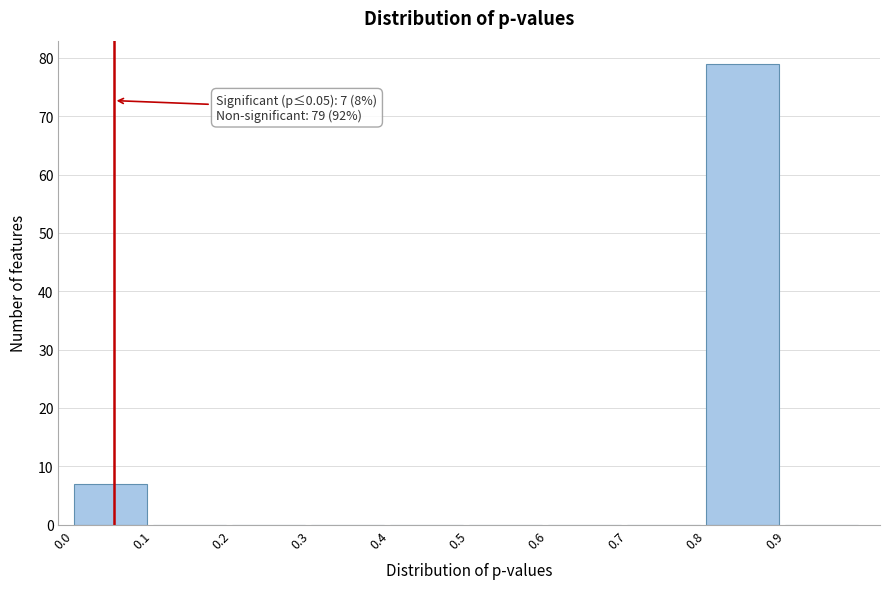

Over which range of the x-axis is the bar tallest?

0.8 to 0.9